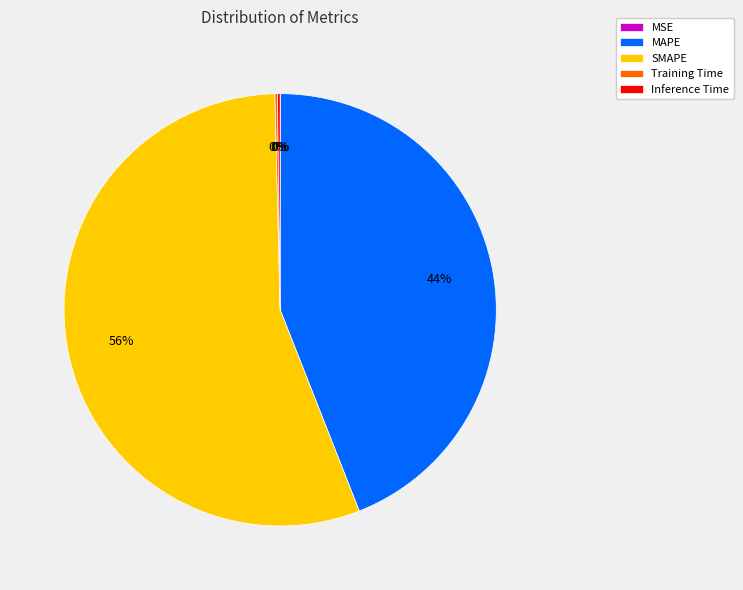

Approximately how many times larger is the value at SMAPE compared to MAPE?

1.3